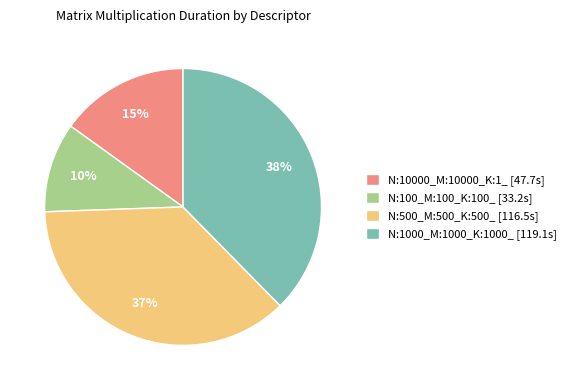

The N:10000_M:10000_K:1_ slice represents 15% of the pie. True or false?

True